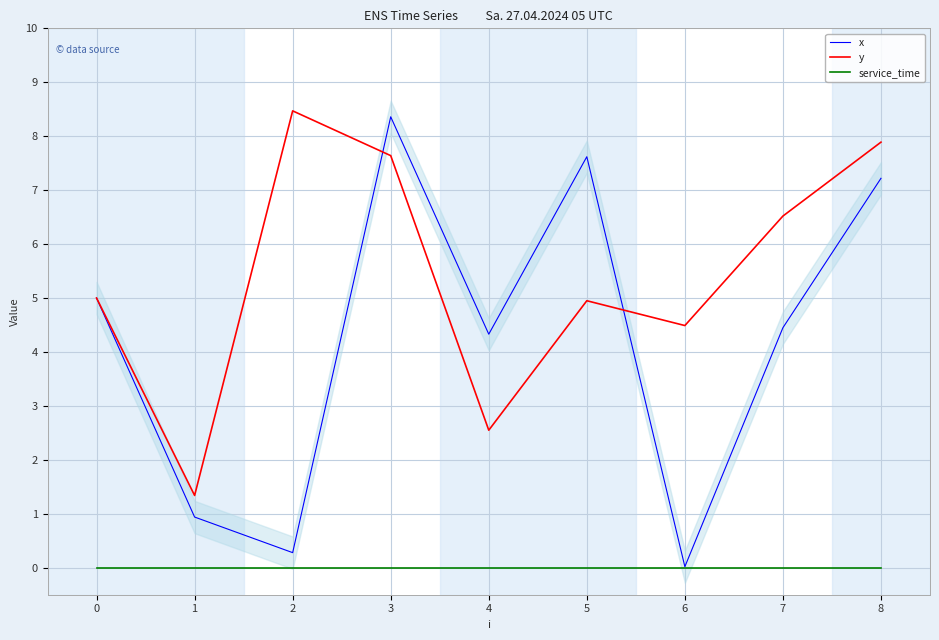

Is this an area chart (filled region under the line)?

No